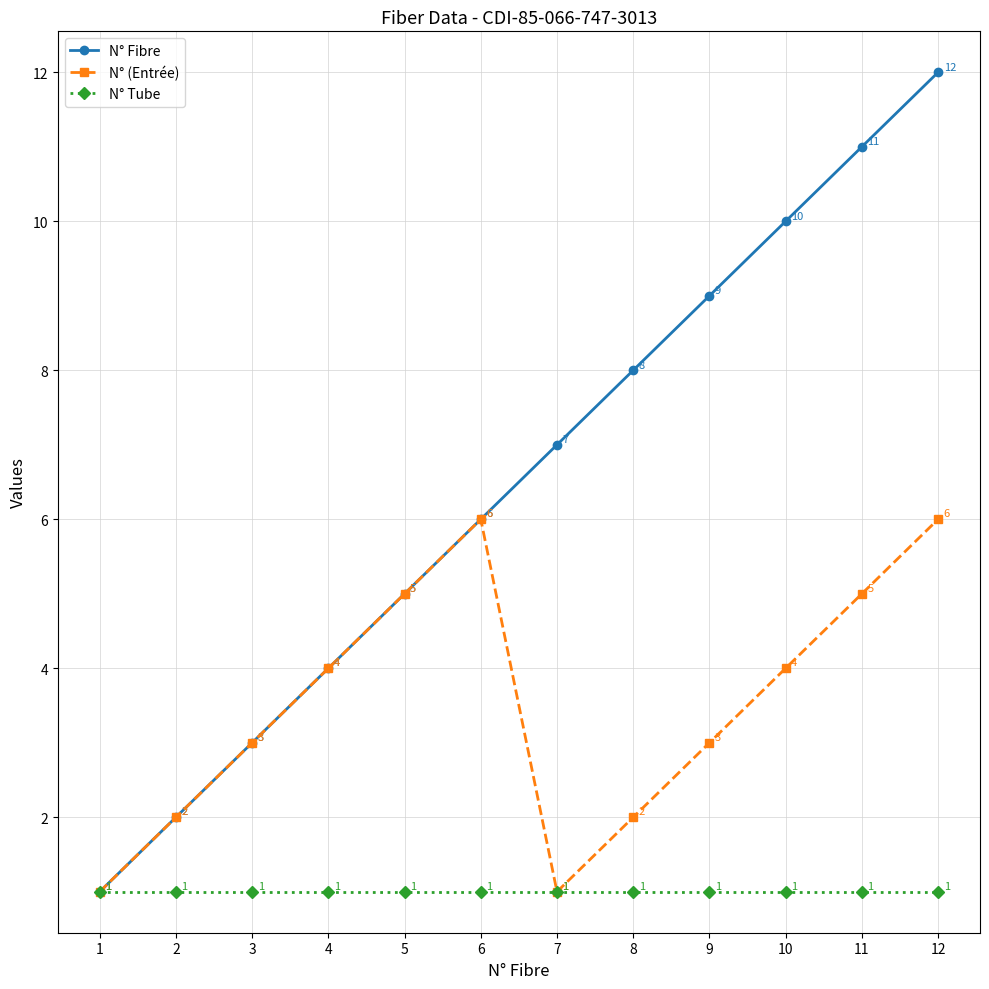

The value of N° (Entrée) at 12 is 6. True or false?

True